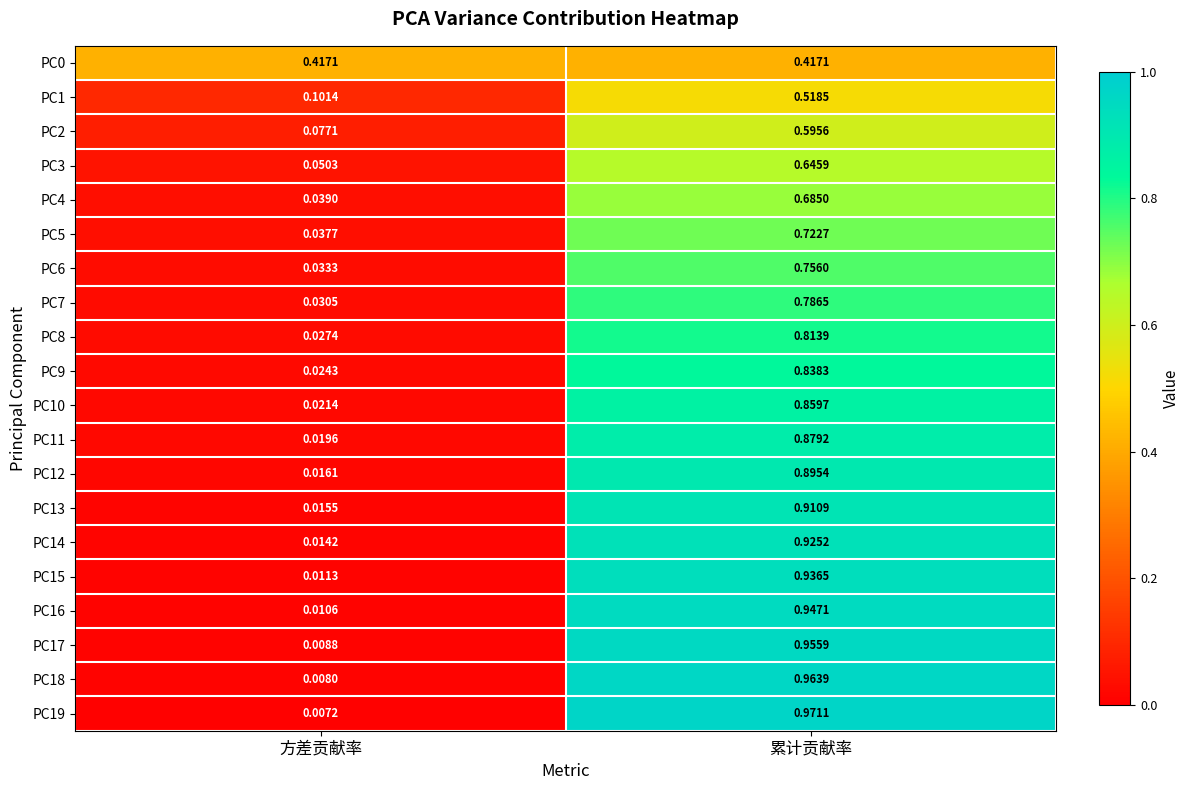

List the labels in order of PC11 value, smallest first.

方差贡献率, 累计贡献率